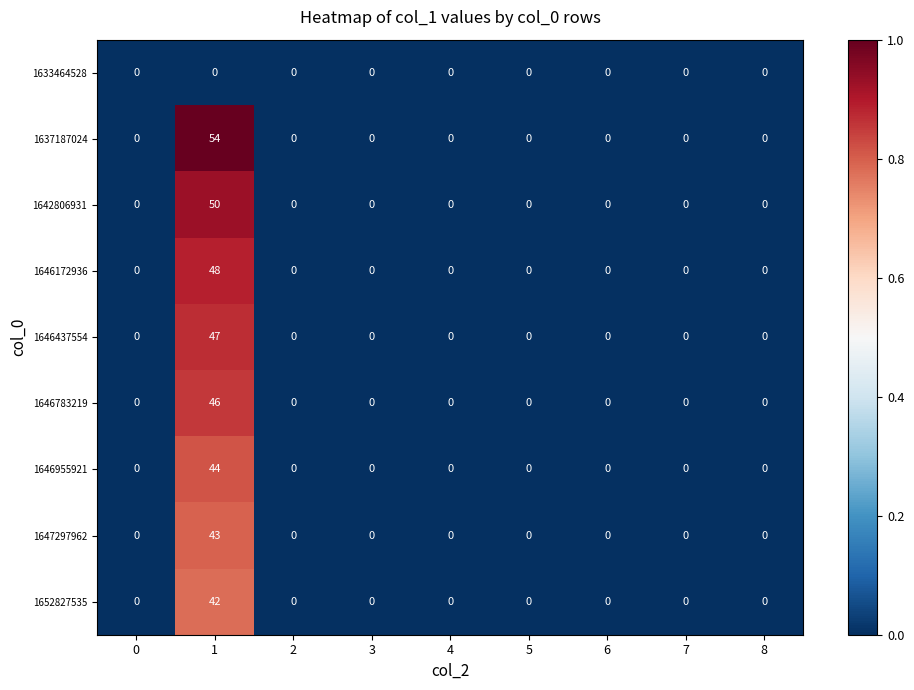

The value of 1647297962 at 3 is 0. True or false?

True